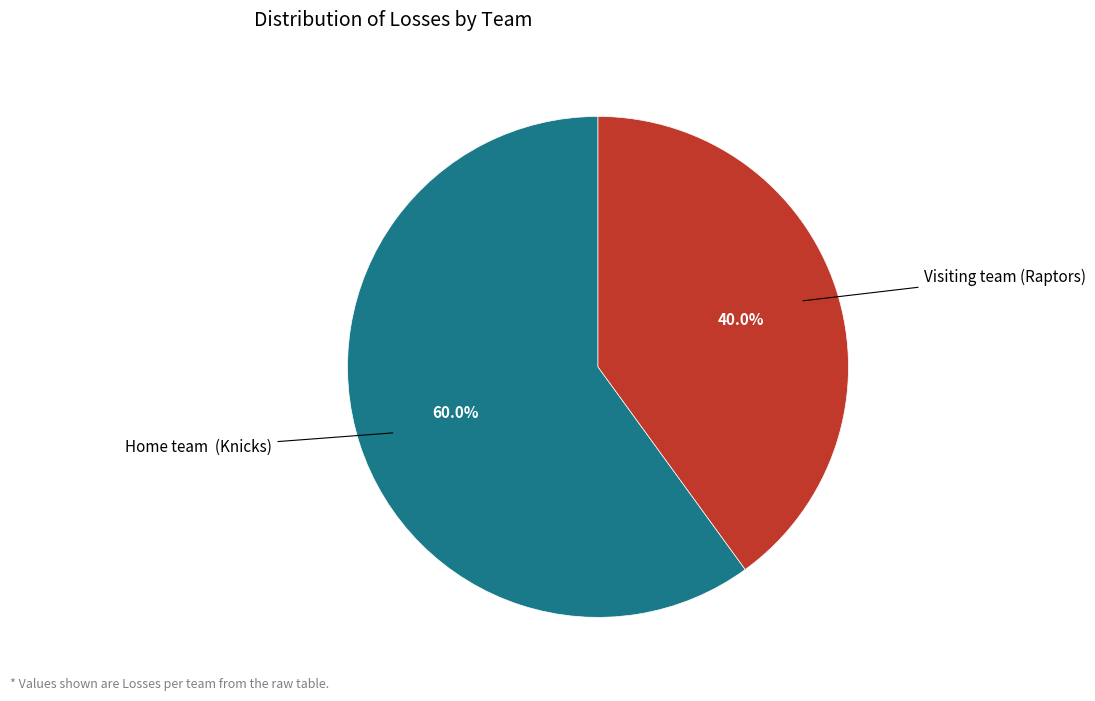

Is there a majority slice in this chart?

Yes